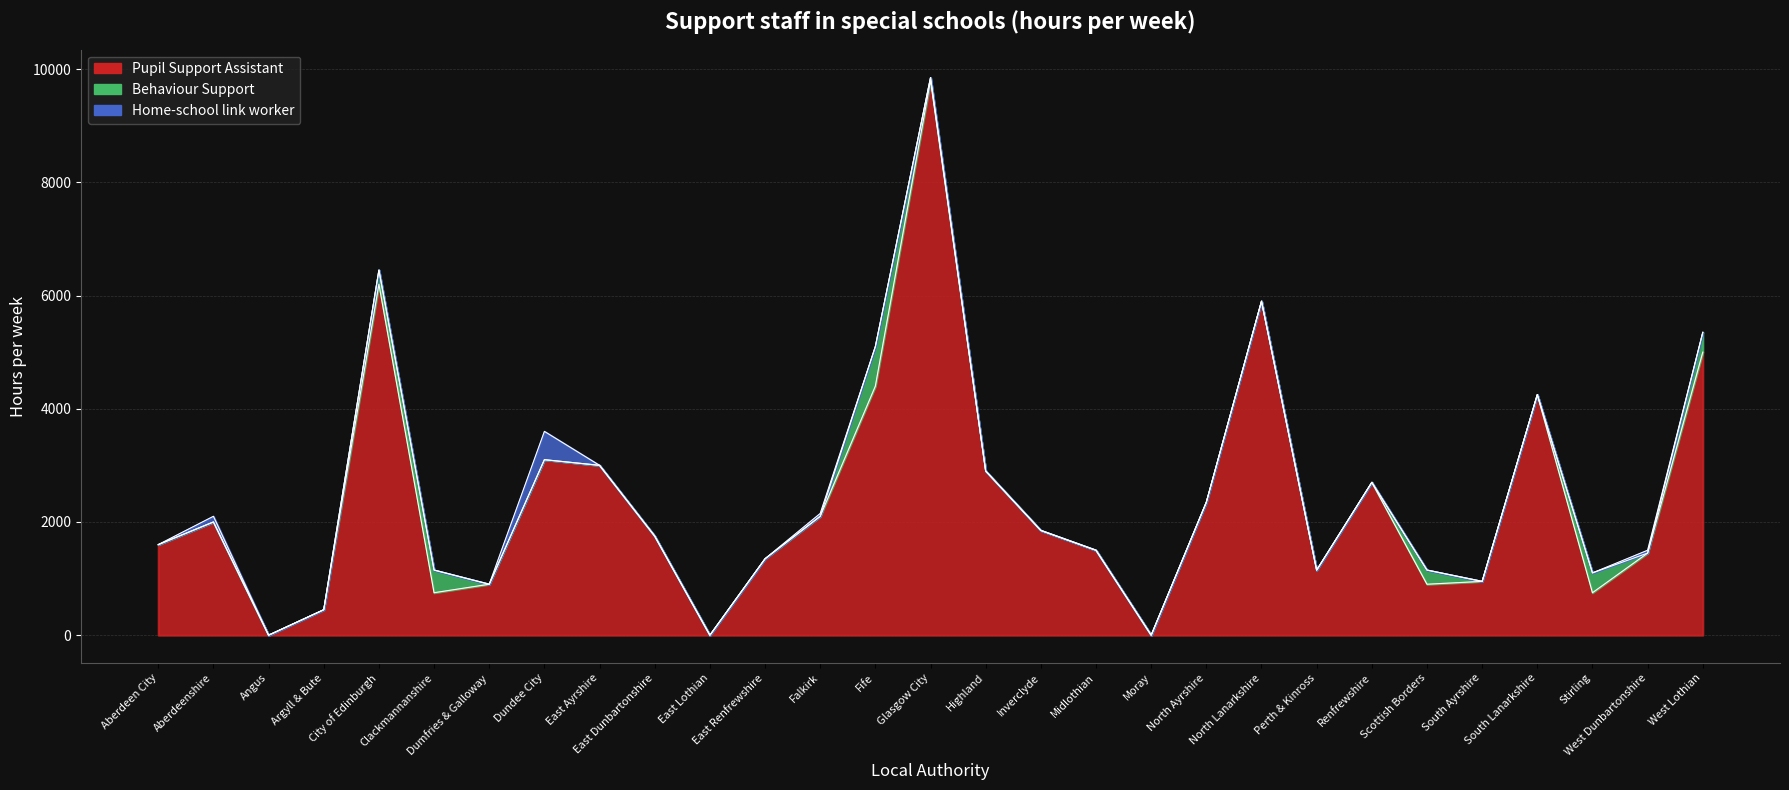

Rank the series at West Lothian from lowest to highest value.

Home-school link worker, Behaviour Support, Pupil Support Assistant